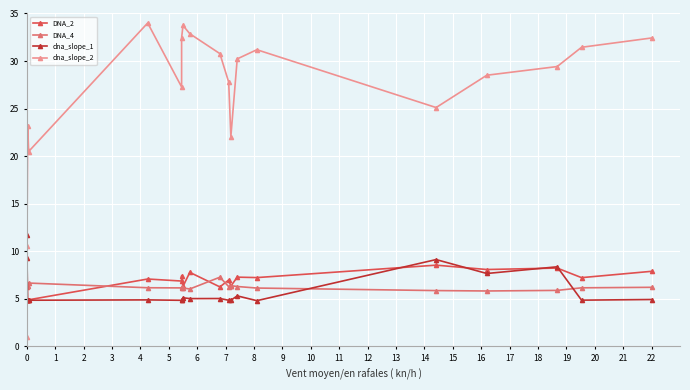

At which label does dna_slope_2 first exceed 29?

5